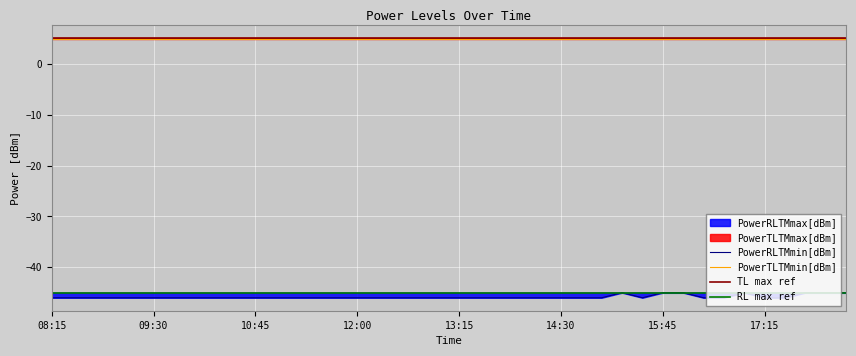

Where is the first local maximum for PowerRLTMmin[dBm]?

15:15